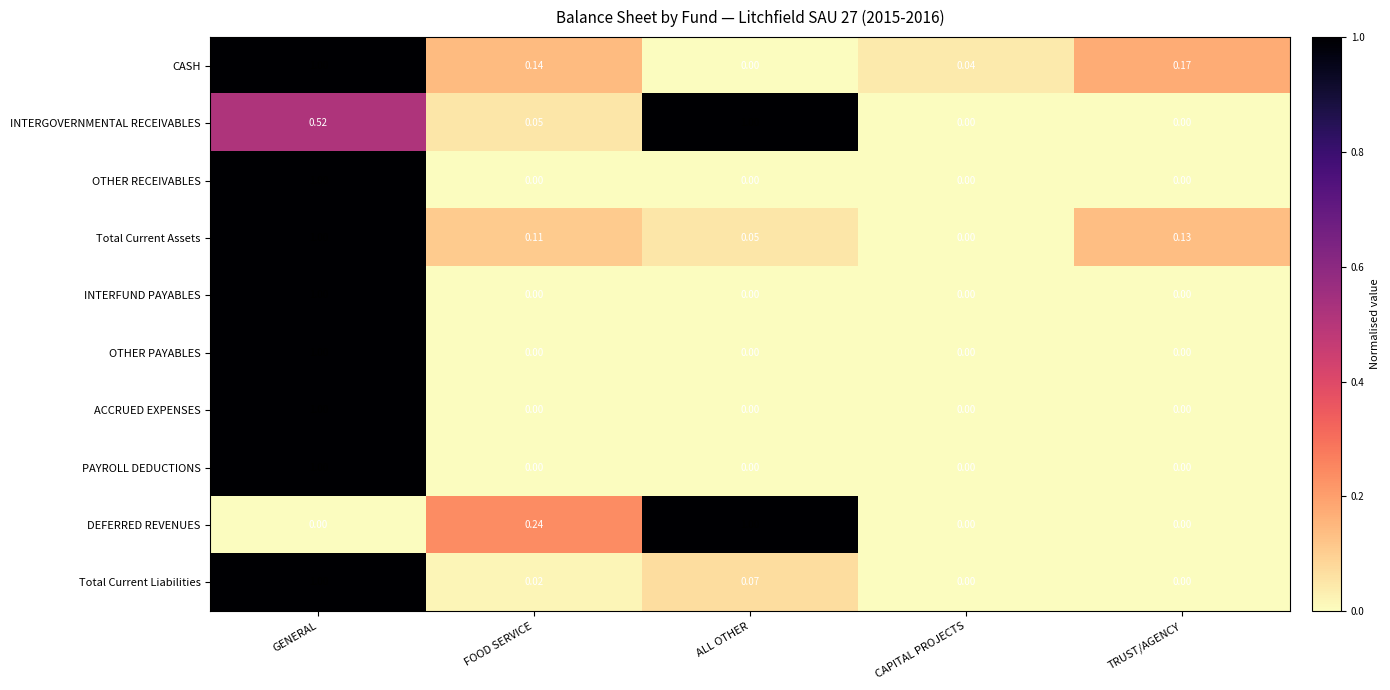

At which category is the sum across all series the highest?

GENERAL